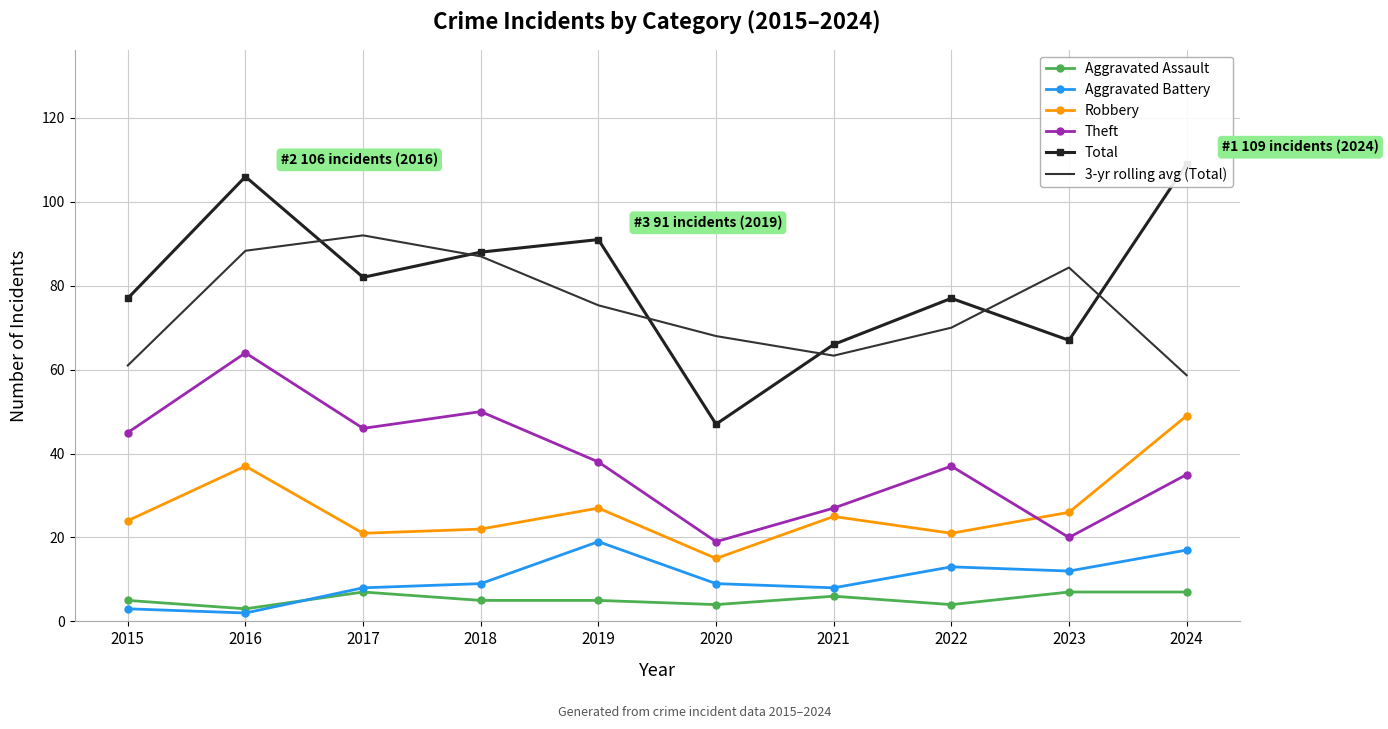

What is the difference between the Aggravated Battery values at 2015 and 2019?

16.0